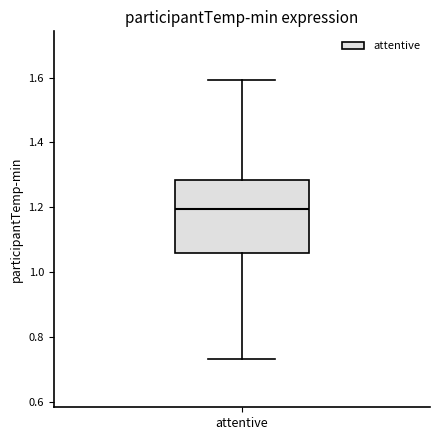

Read this box plot against the y-axis: the position of the median line, the range covered by the box, and the ends of both whiskers. The values are not printed on the chart, so give them approximately, as read against the axis.

median 1.20, box 1.06 to 1.28, whiskers 0.74 to 1.60